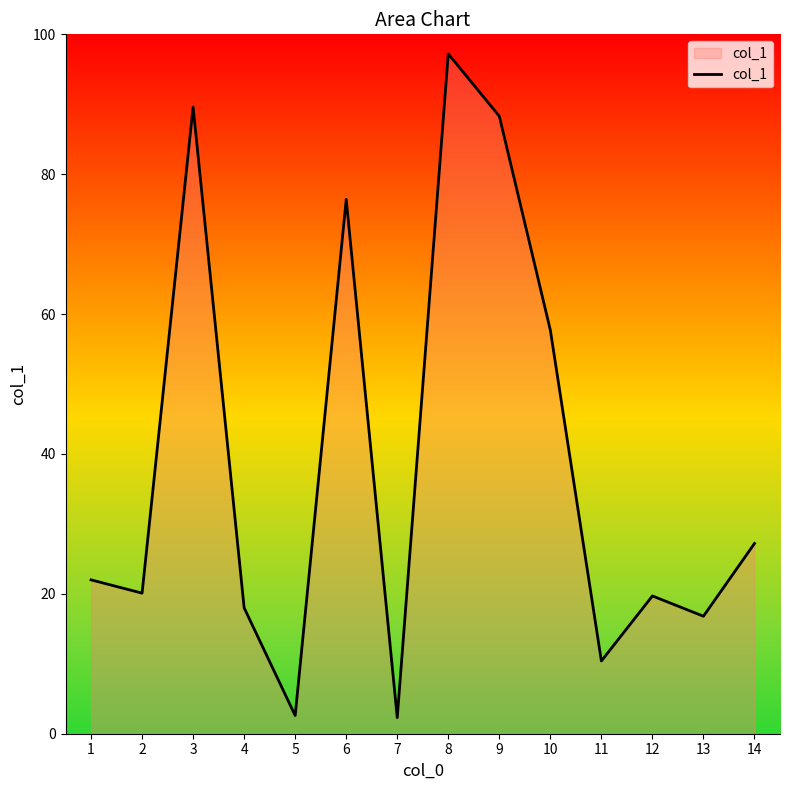

The value at 3 is 89.6. True or false?

True